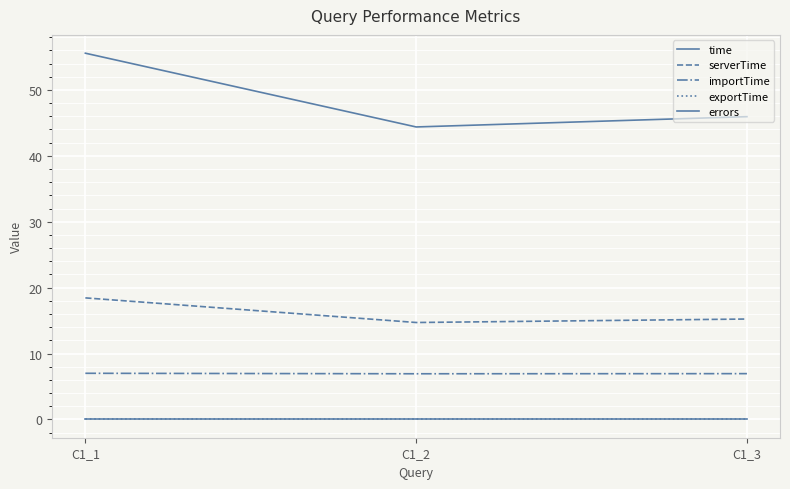

How many lines are shown in the chart?

5